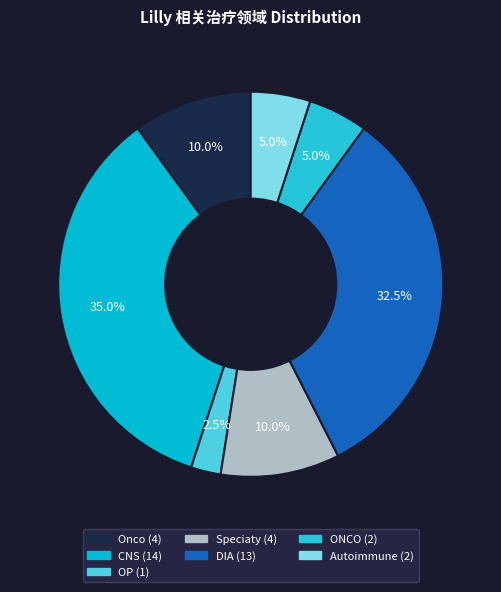

How many segments does this pie chart have?

7